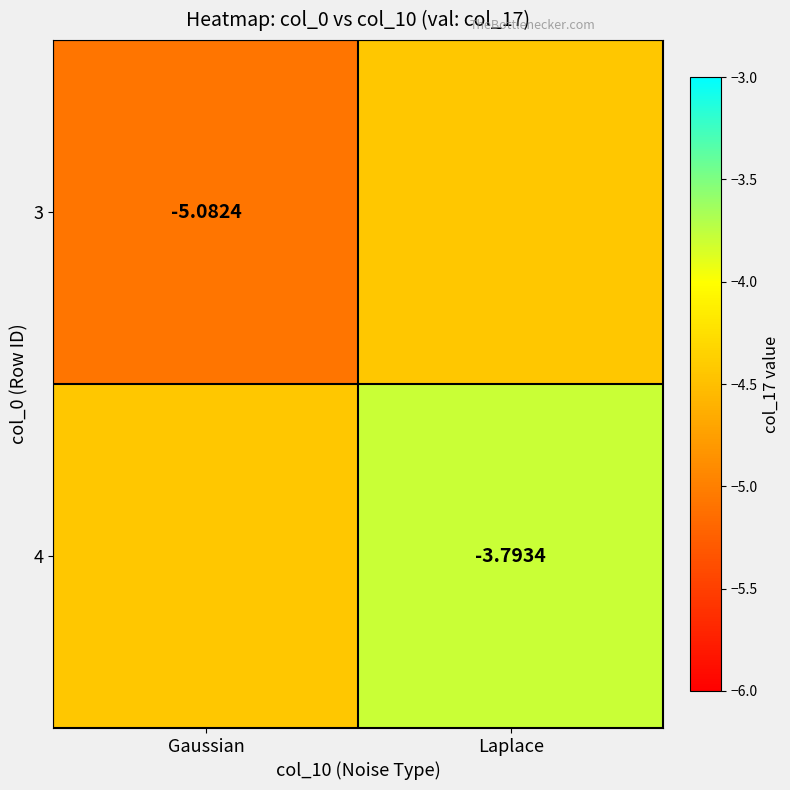

What is the spread (max minus min) of values at Gaussian?

0.6